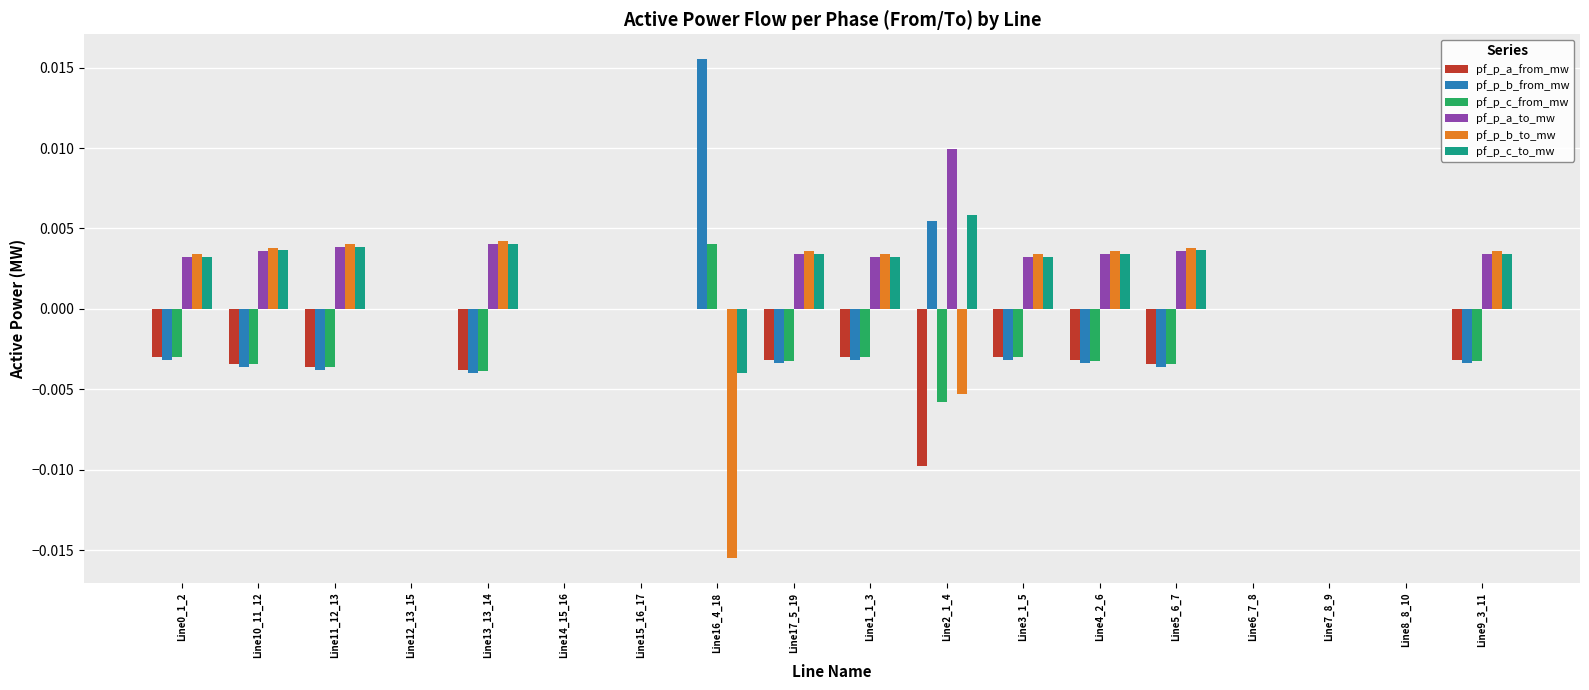

Is the value of pf_p_b_from_mw at Line4_2_6 greater than the value of pf_p_a_from_mw at Line15_16_17?

No